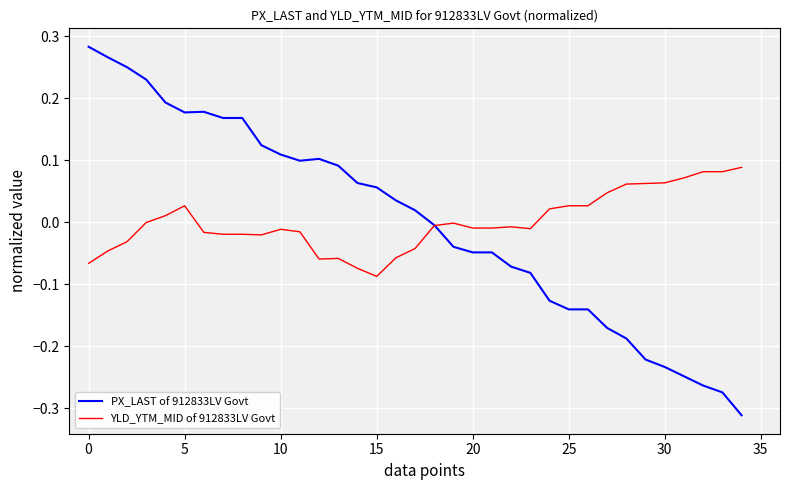

Rank the series by their maximum value, from lowest to highest.

YLD_YTM_MID of 912833LV Govt, PX_LAST of 912833LV Govt